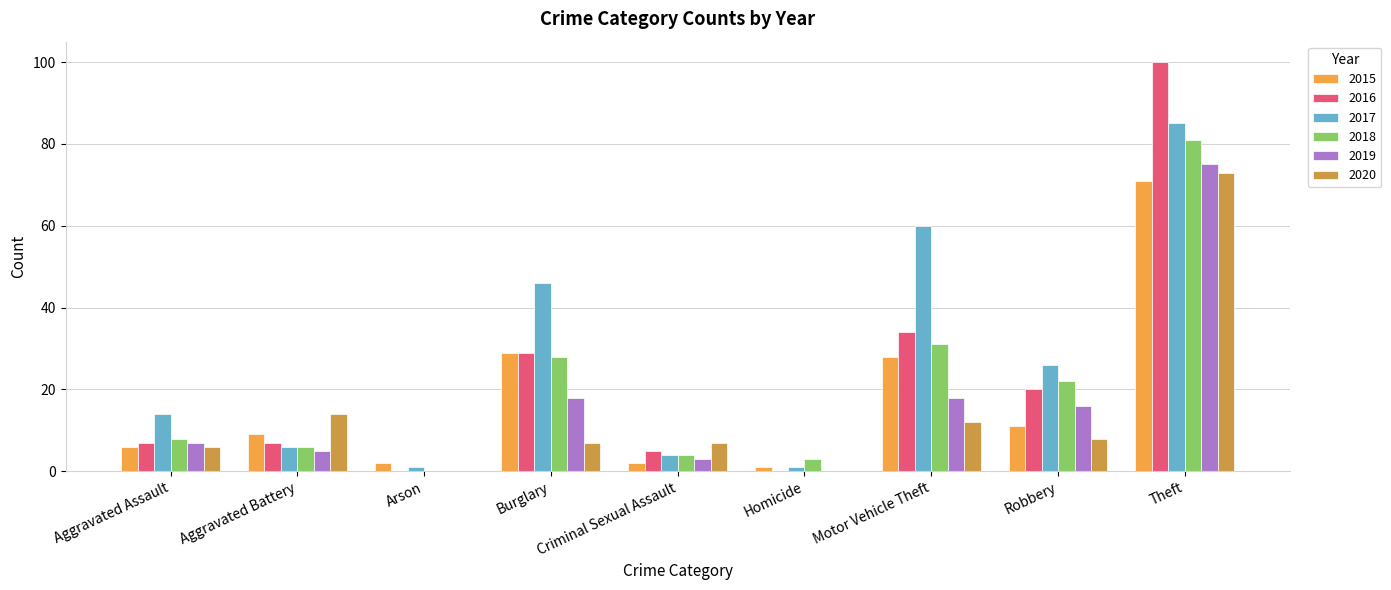

Which series has the largest total across all categories?

2017